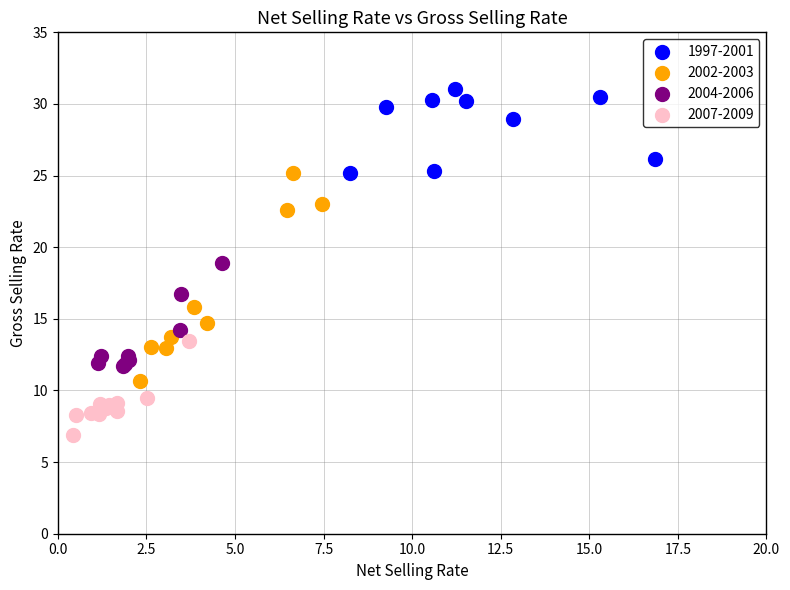

Which series reaches the minimum Y coordinate?

2007-2009